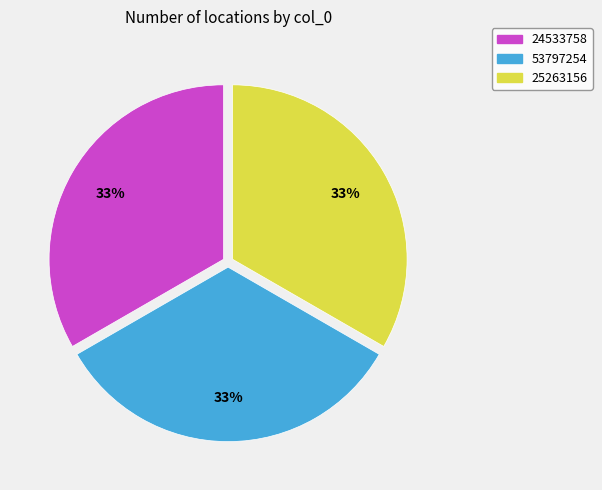

Is it true that 25263156 is 33% of the pie?

True